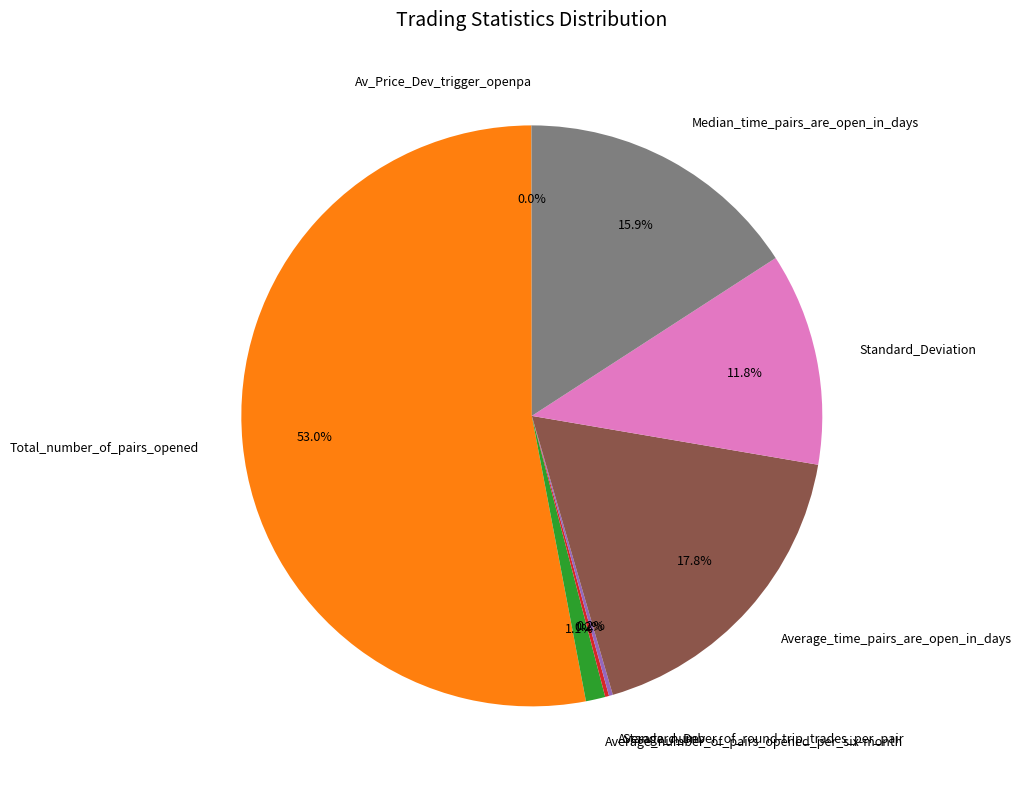

What percentage is NOT represented by Average_number_of_pairs_opened_per_six-month?

98.9%